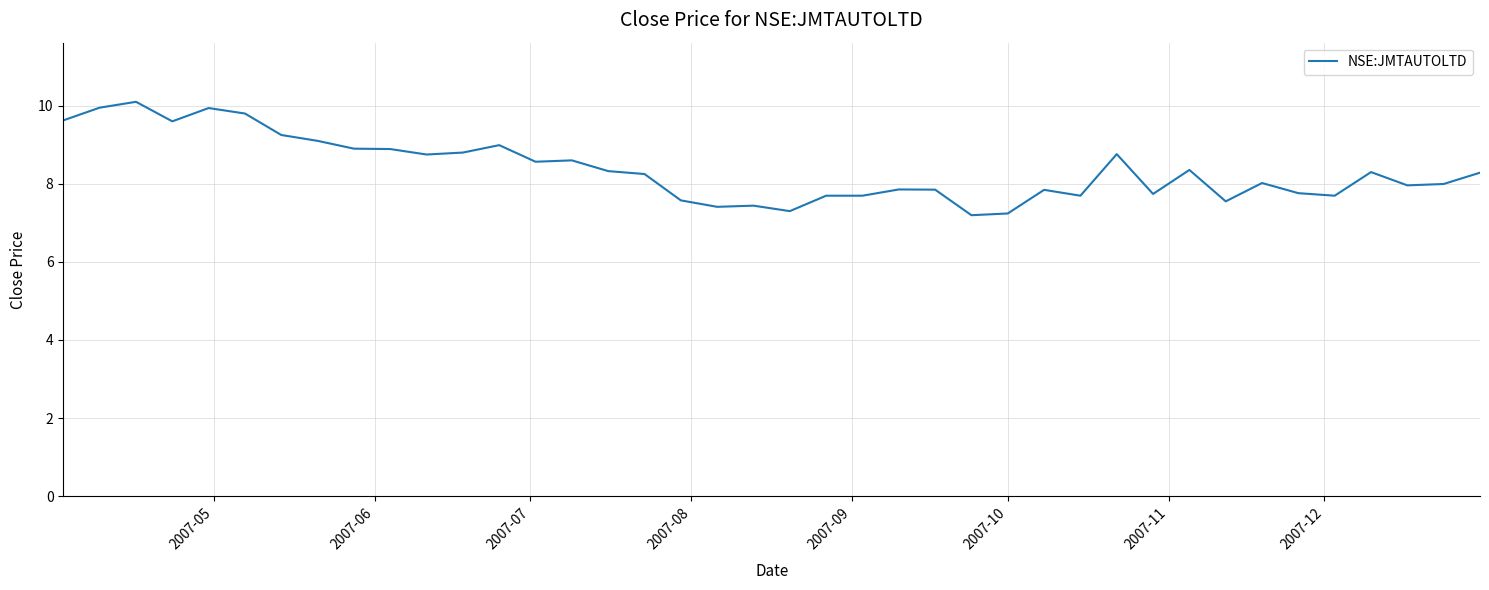

What is the difference between the maximum and minimum values?

2.9